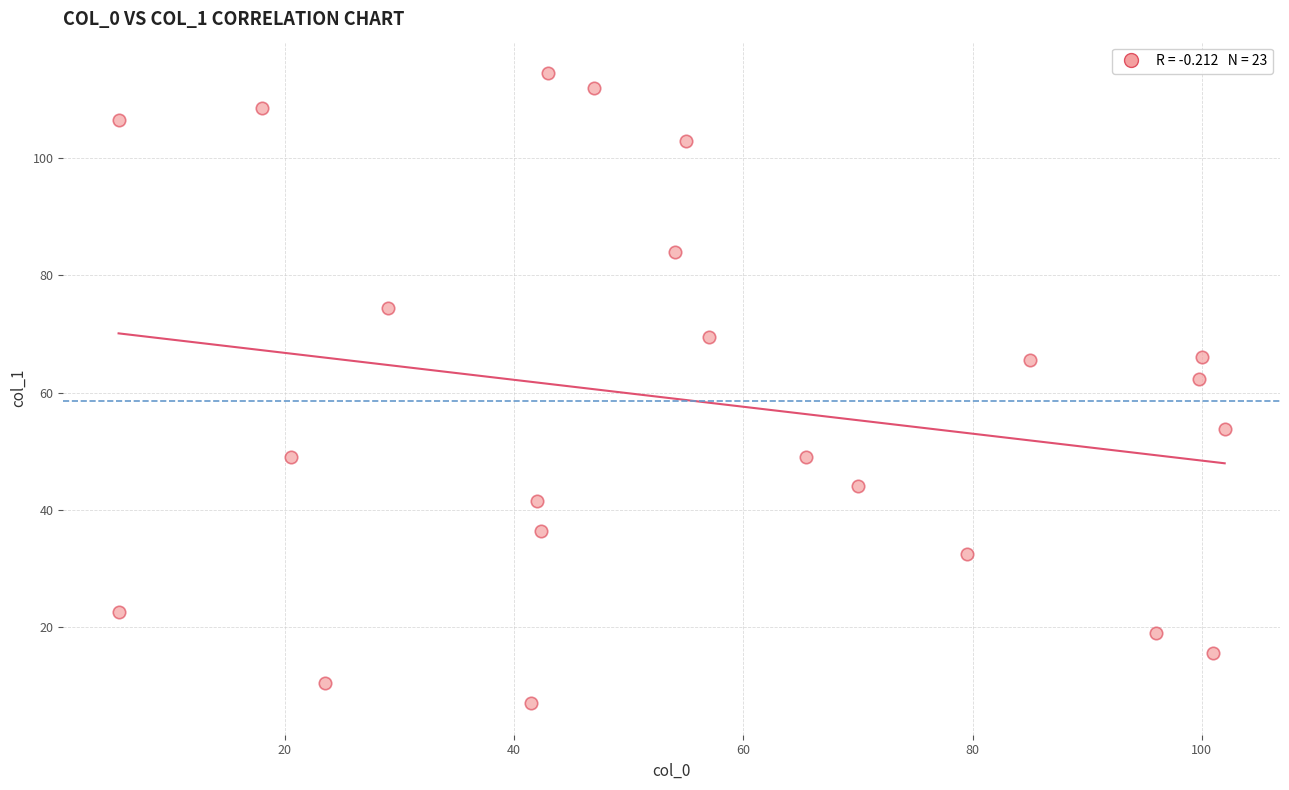

What is the range of Y values (max minus min)?

107.5